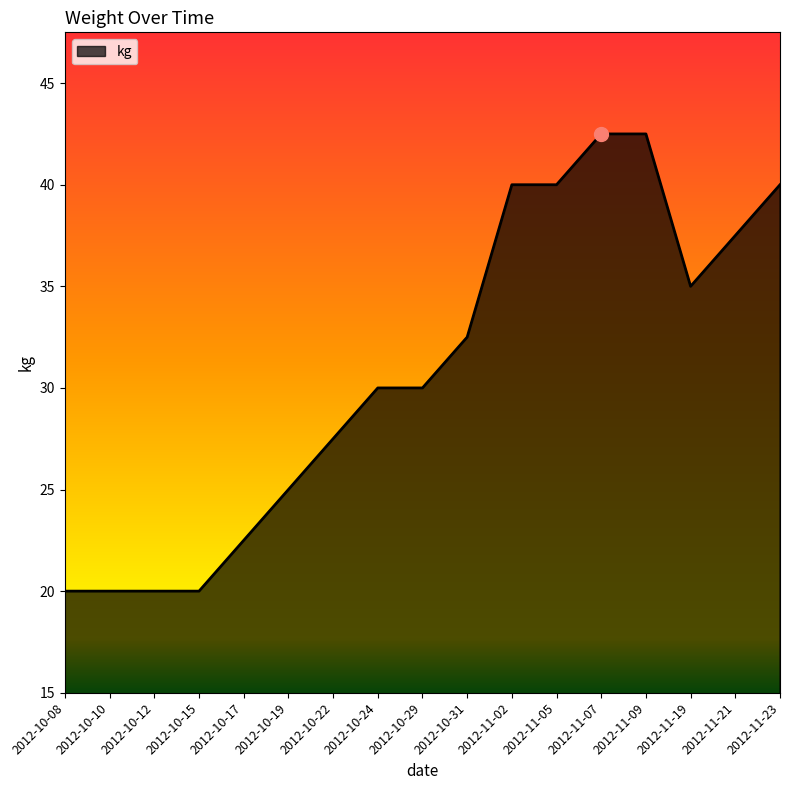

Reading right to left, transcribe all the data shown in this chart.

40.0	37.5	35.0	42.5	42.5	40.0	40.0	32.5	30.0	30.0	27.5	25.0	22.5	20.0	20.0	20.0	20.0